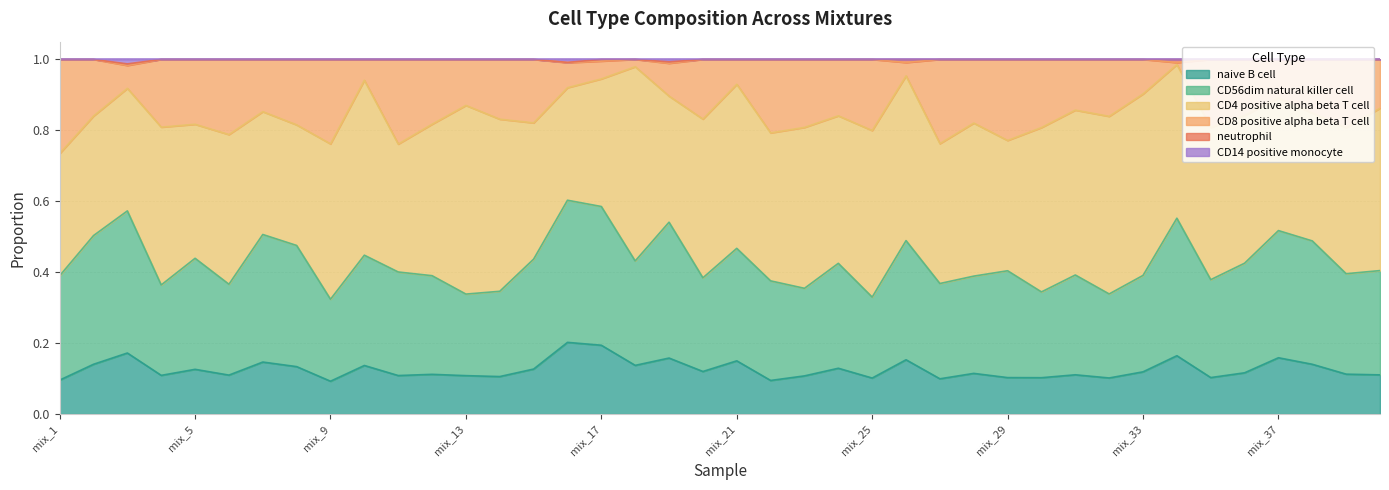

At how many categories does at least one series exceed 0?

40